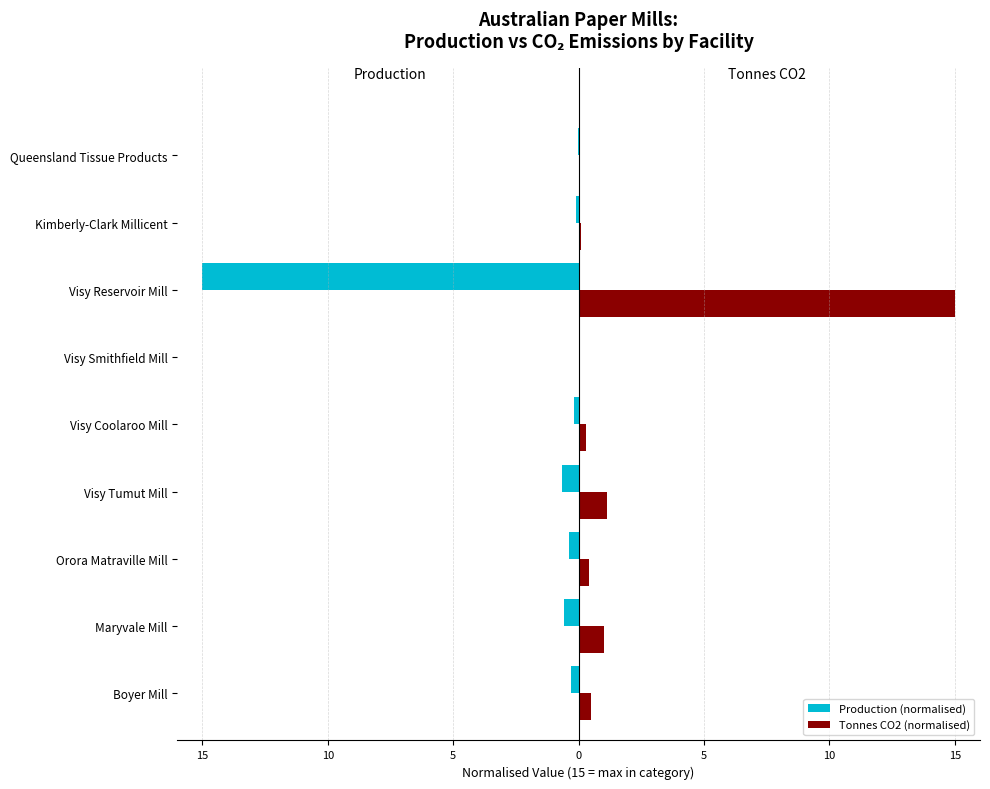

Which series has the largest total across all categories?

Tonnes CO2 (normalised)